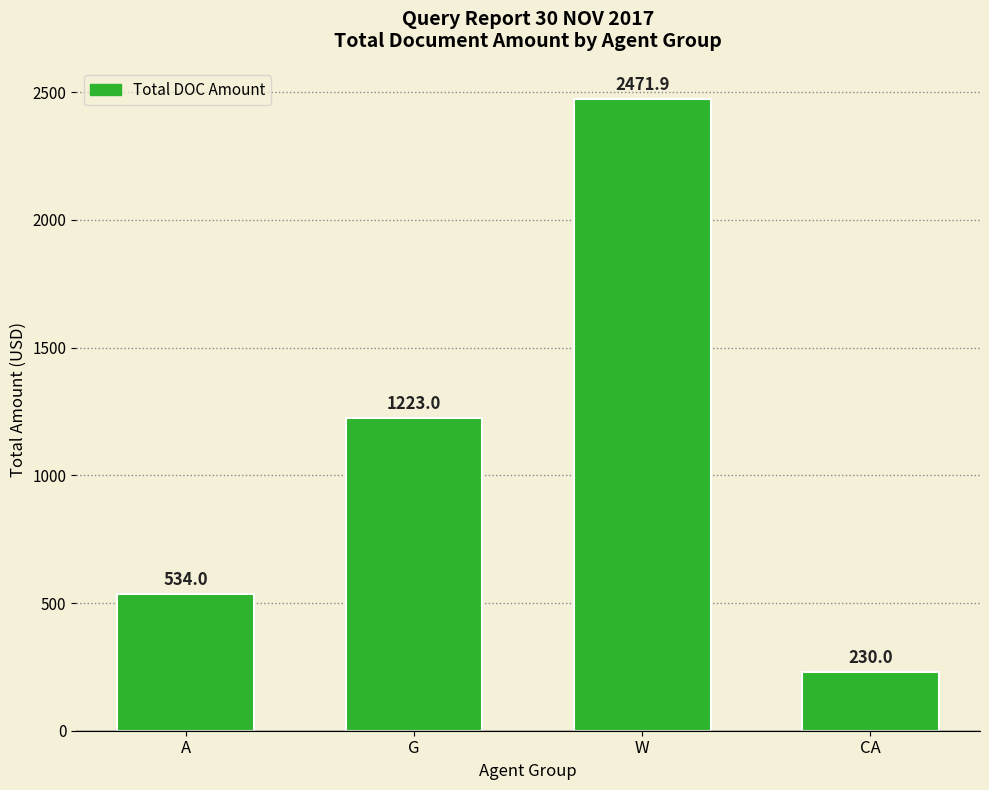

Reading left to right, transcribe all the data shown in this chart.

534.0	1223.0	2471.9	230.0